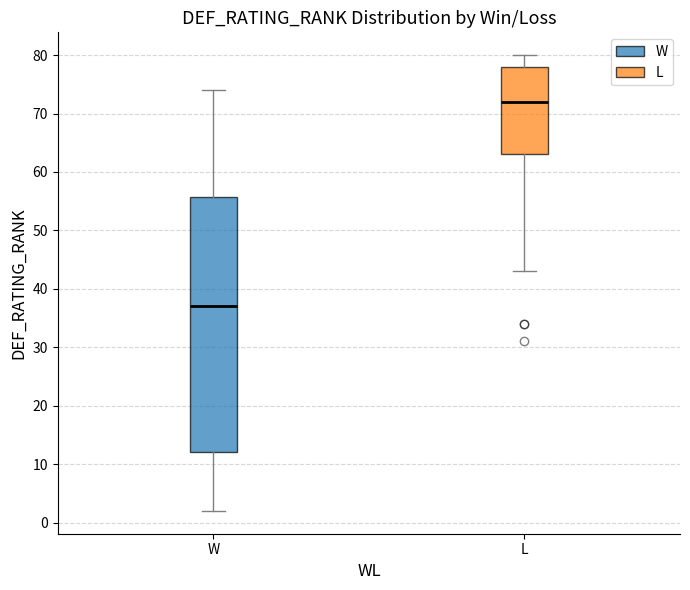

Reading left to right, transcribe this box plot: for each box, give where its median line is, the range the box spans, and where its two whiskers end, as read against the y-axis. The values are not printed on the chart, so give them approximately, as read against the axis.

W: median 37, box 12 to 56, whiskers 2 to 74
L: median 72, box 63 to 78, whiskers 43 to 80